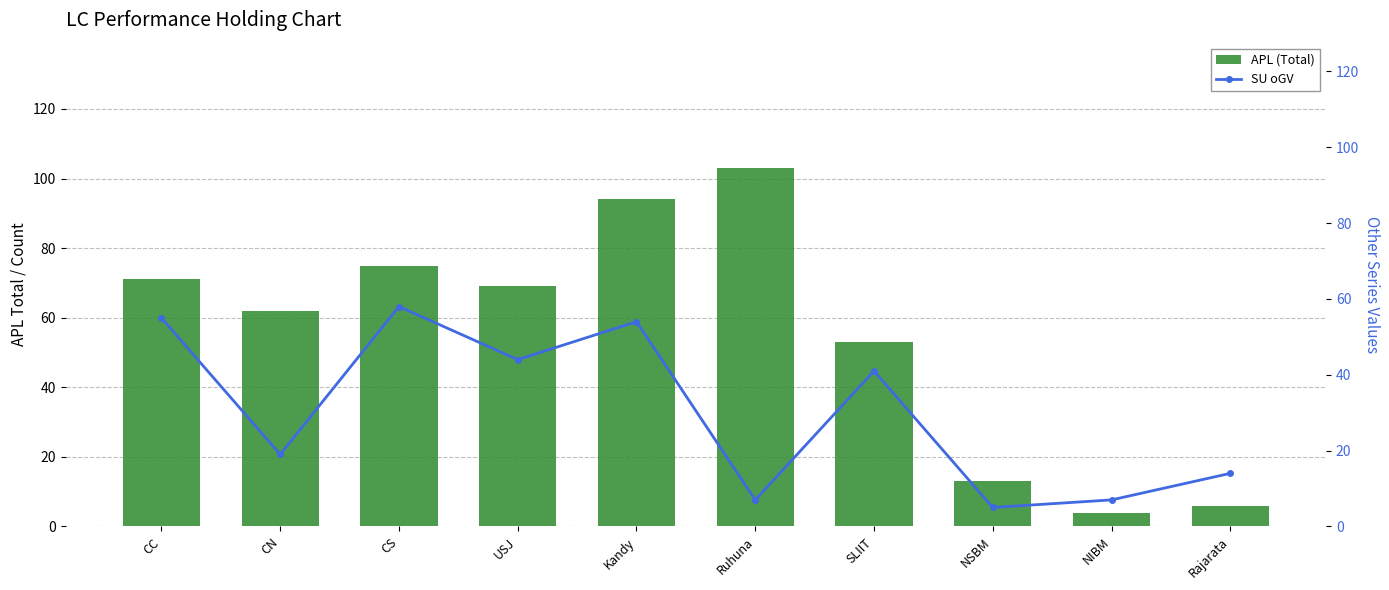

What position from the left is NSBM?

8